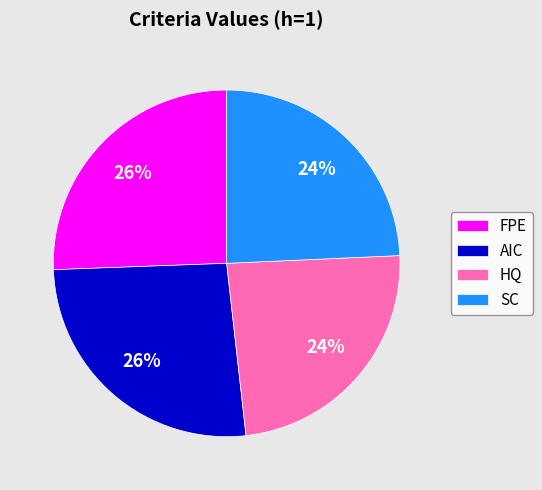

To the nearest percent, what is the combined percentage of SC and FPE?

50%